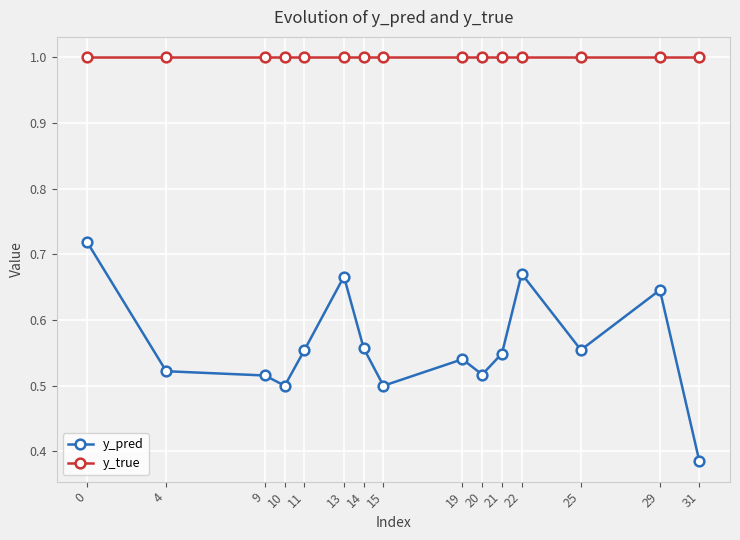

True or false: y_pred has more than 1 points higher than both neighbors.

True